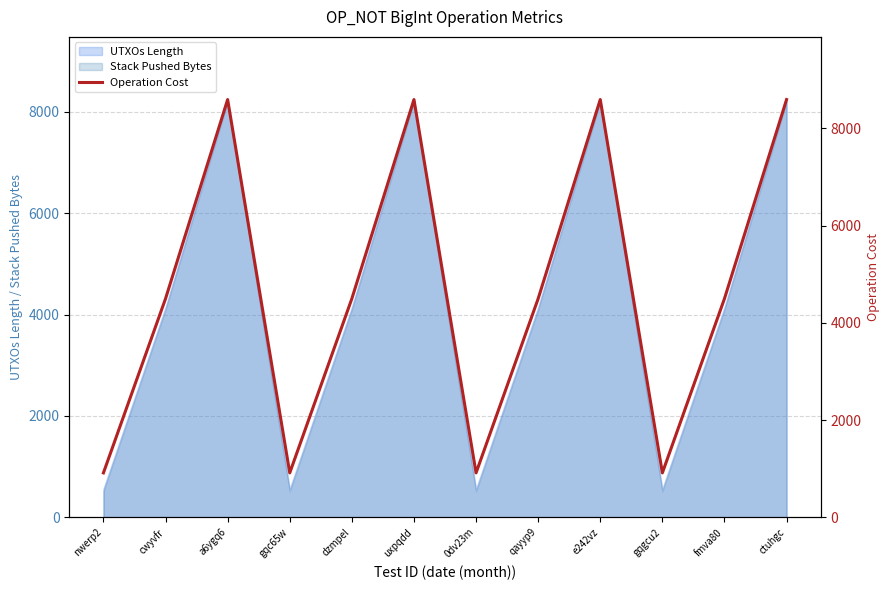

The chart shows a value of 7090 at cwyvfr. True or false?

False